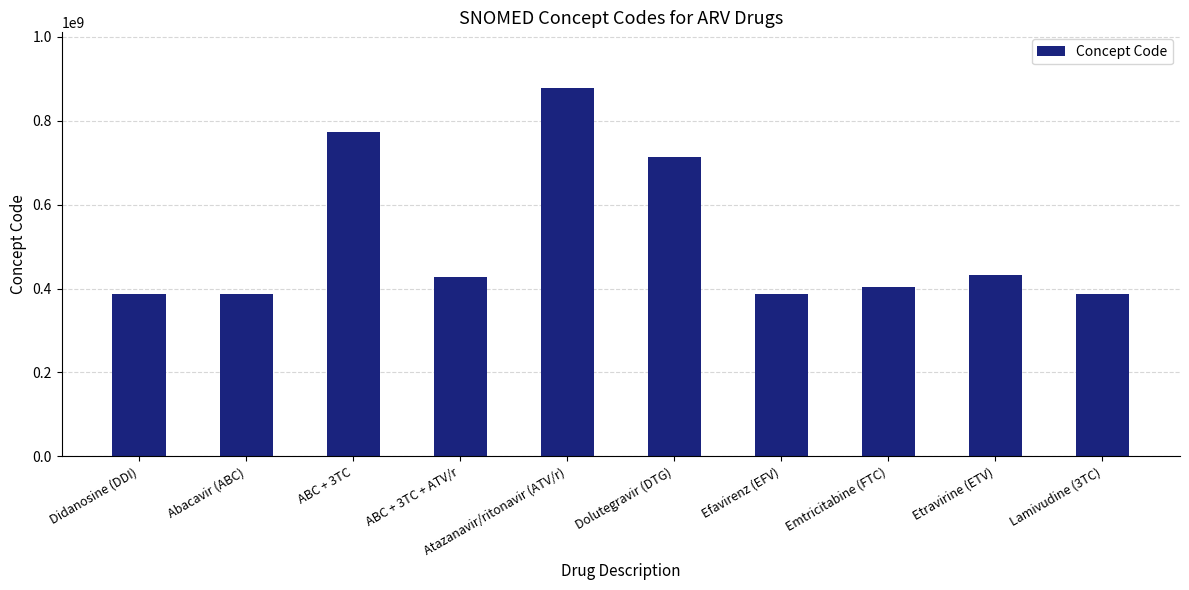

Between Dolutegravir (DTG) and Lamivudine (3TC), which is larger?

Dolutegravir (DTG)